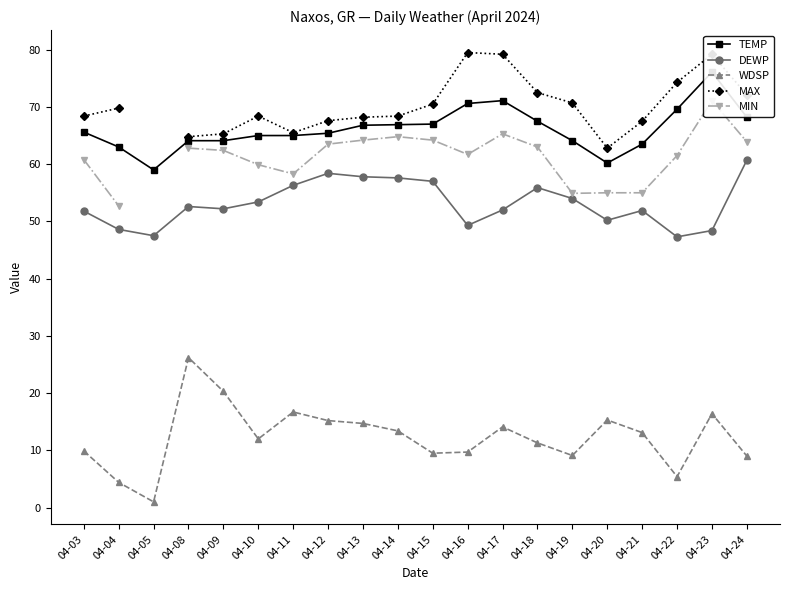

Where is TEMP nearest to the value 67?

04-15